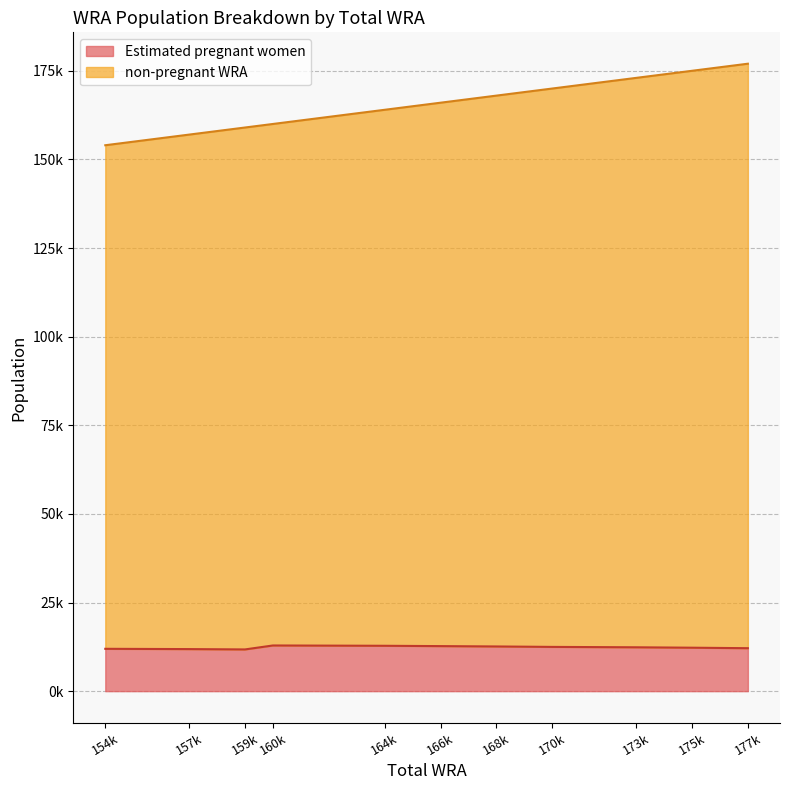

What is the difference between the second highest and second lowest values in the Estimated pregnant women series?

934.7